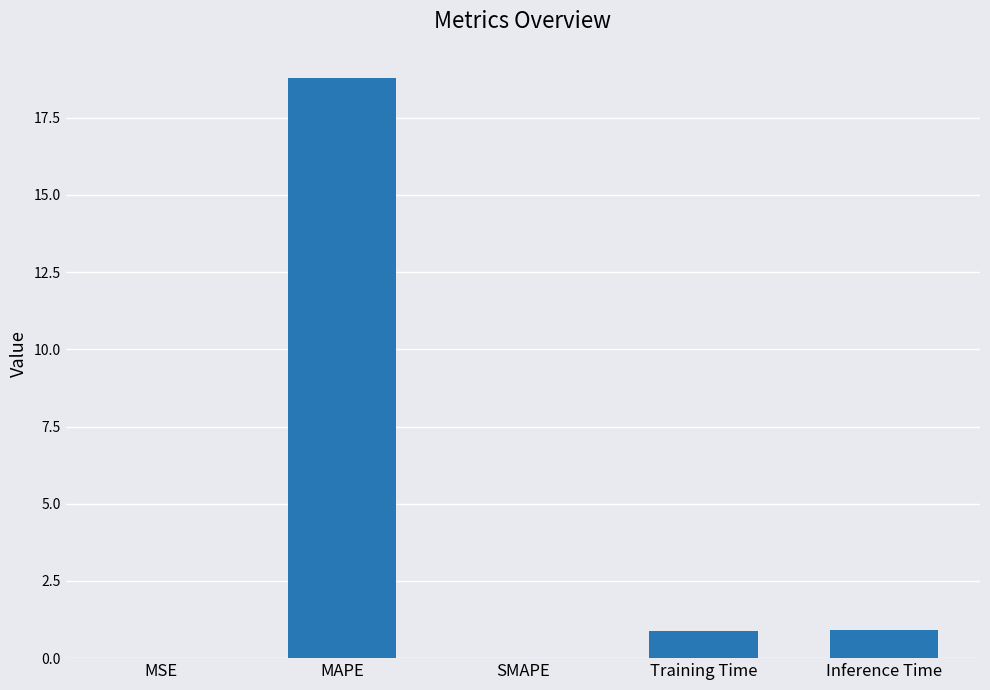

Read the value at Inference Time.

0.9